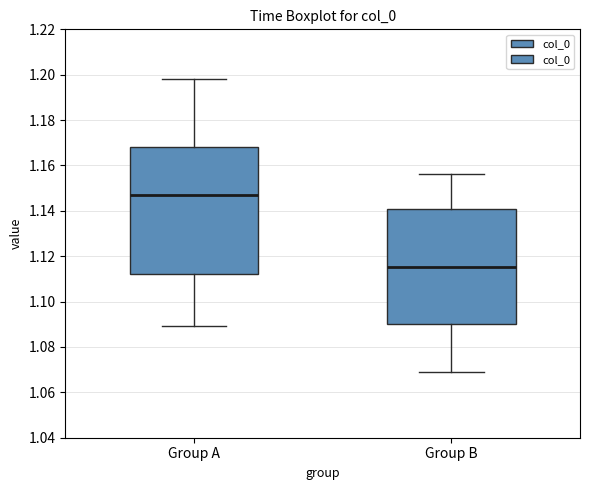

Which box is the tallest, from its lower edge to its upper edge?

Group A